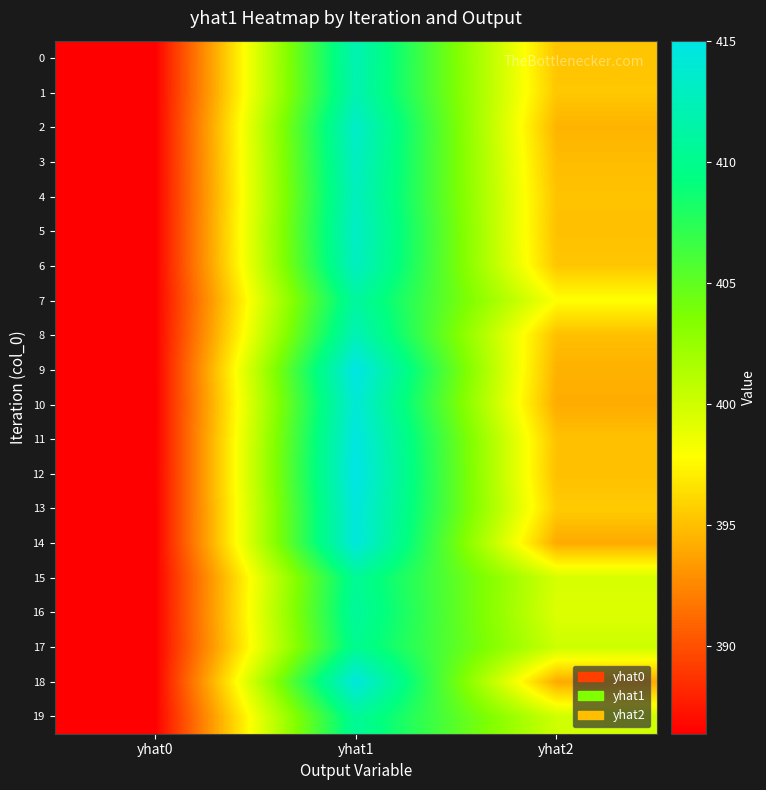

Which has a higher value, yhat0 or yhat1?

yhat1